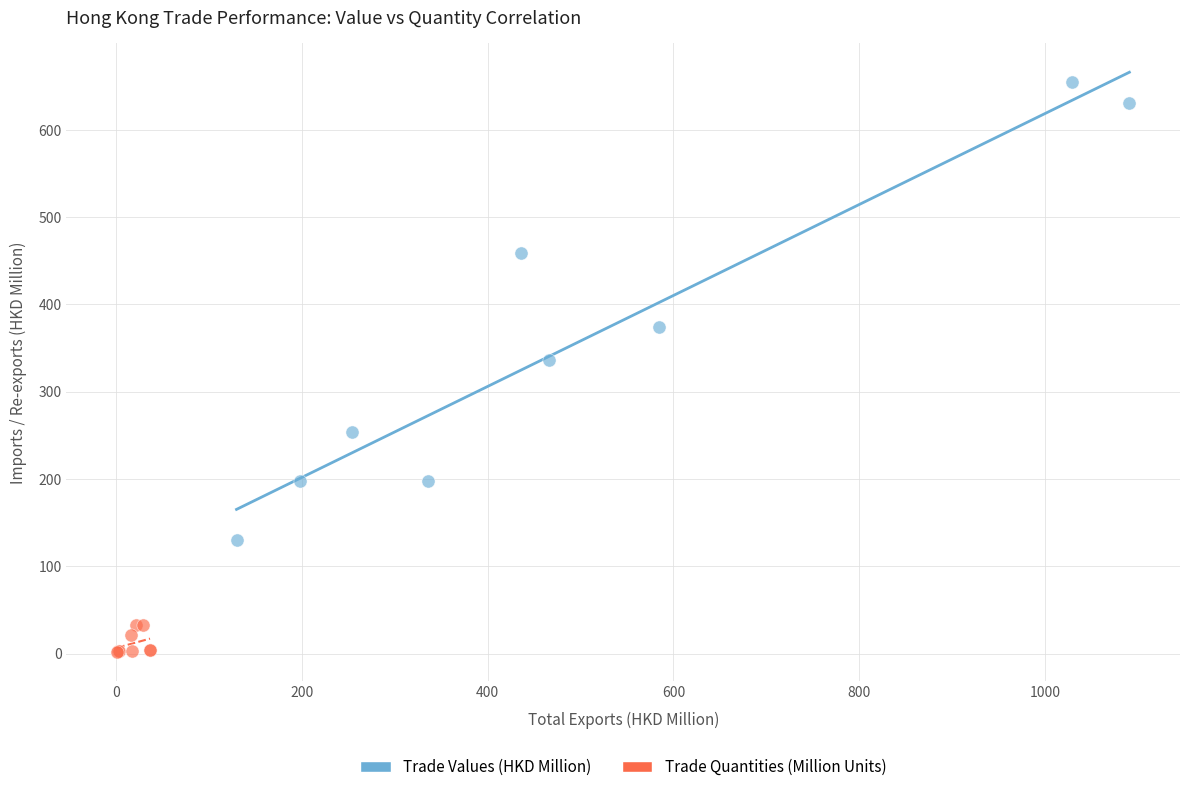

Which series contains the lowest Y value?

Trade Quantities (Million Units)